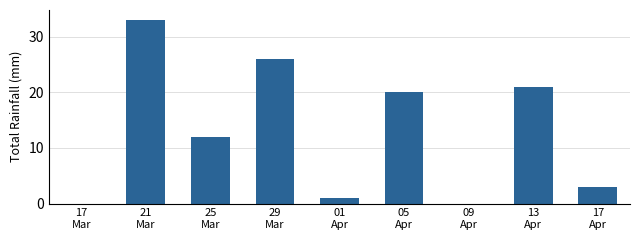

Which label corresponds to the largest value in the chart?

21
Mar